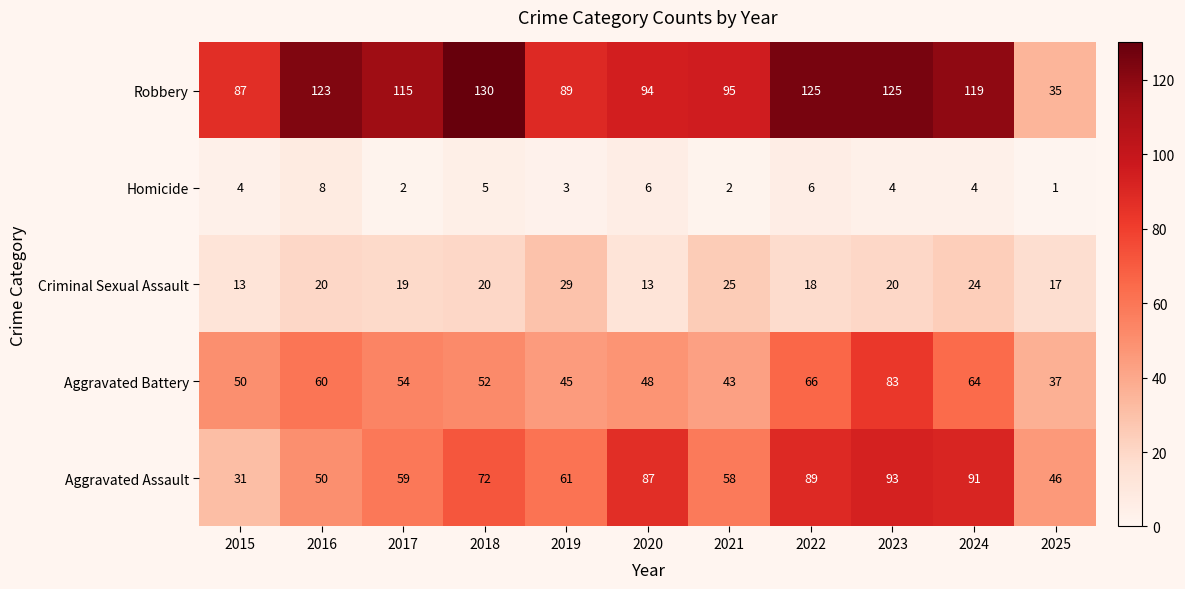

Rank the series at 2020 from highest to lowest value.

Robbery, Aggravated Assault, Aggravated Battery, Criminal Sexual Assault, Homicide